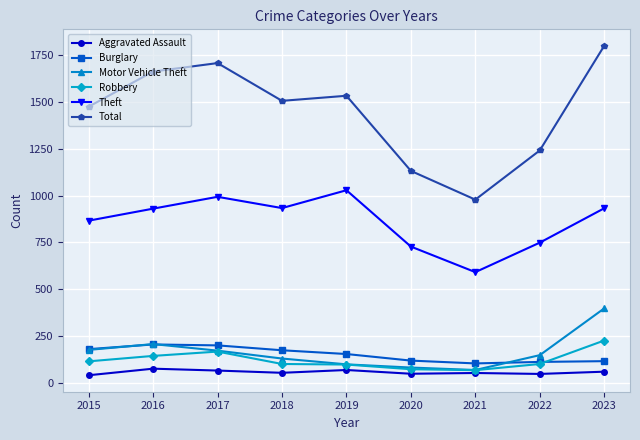

How many series are shown in this chart?

6